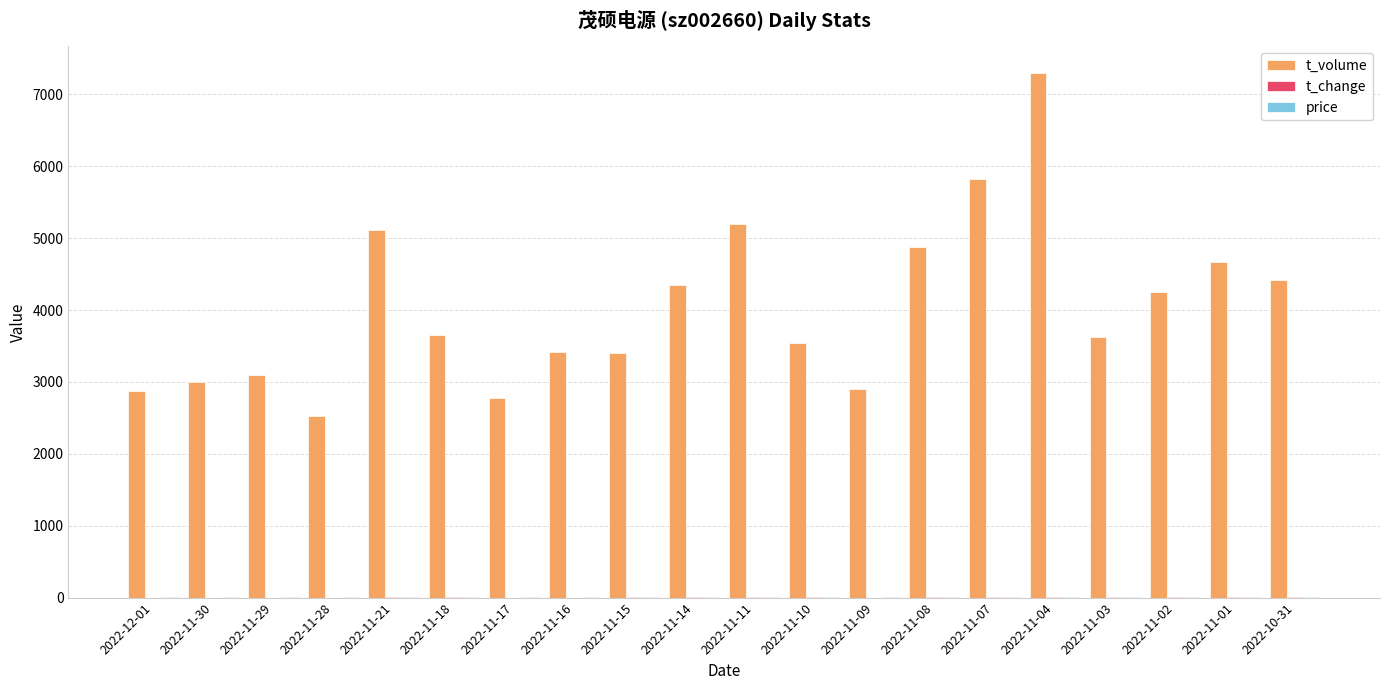

The value of t_volume at 2022-11-11 is 5193.0. True or false?

True